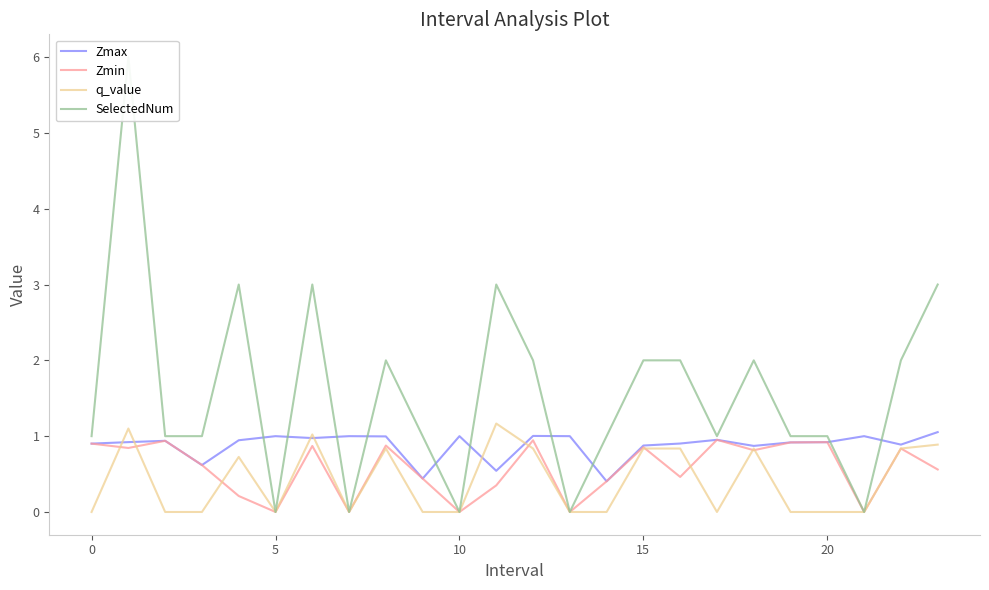

In Zmax, how many points are lower than both neighbors (excluding endpoints)?

7